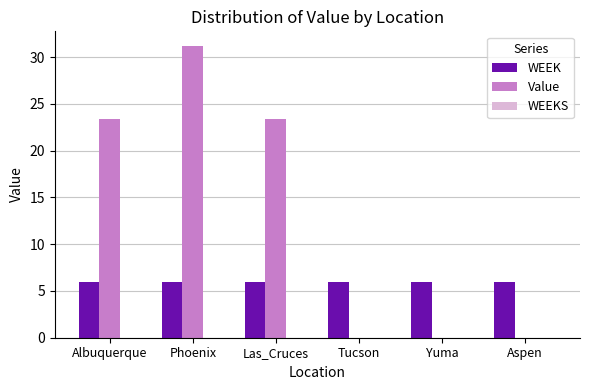

What value does the Value series have at Phoenix?

31.2